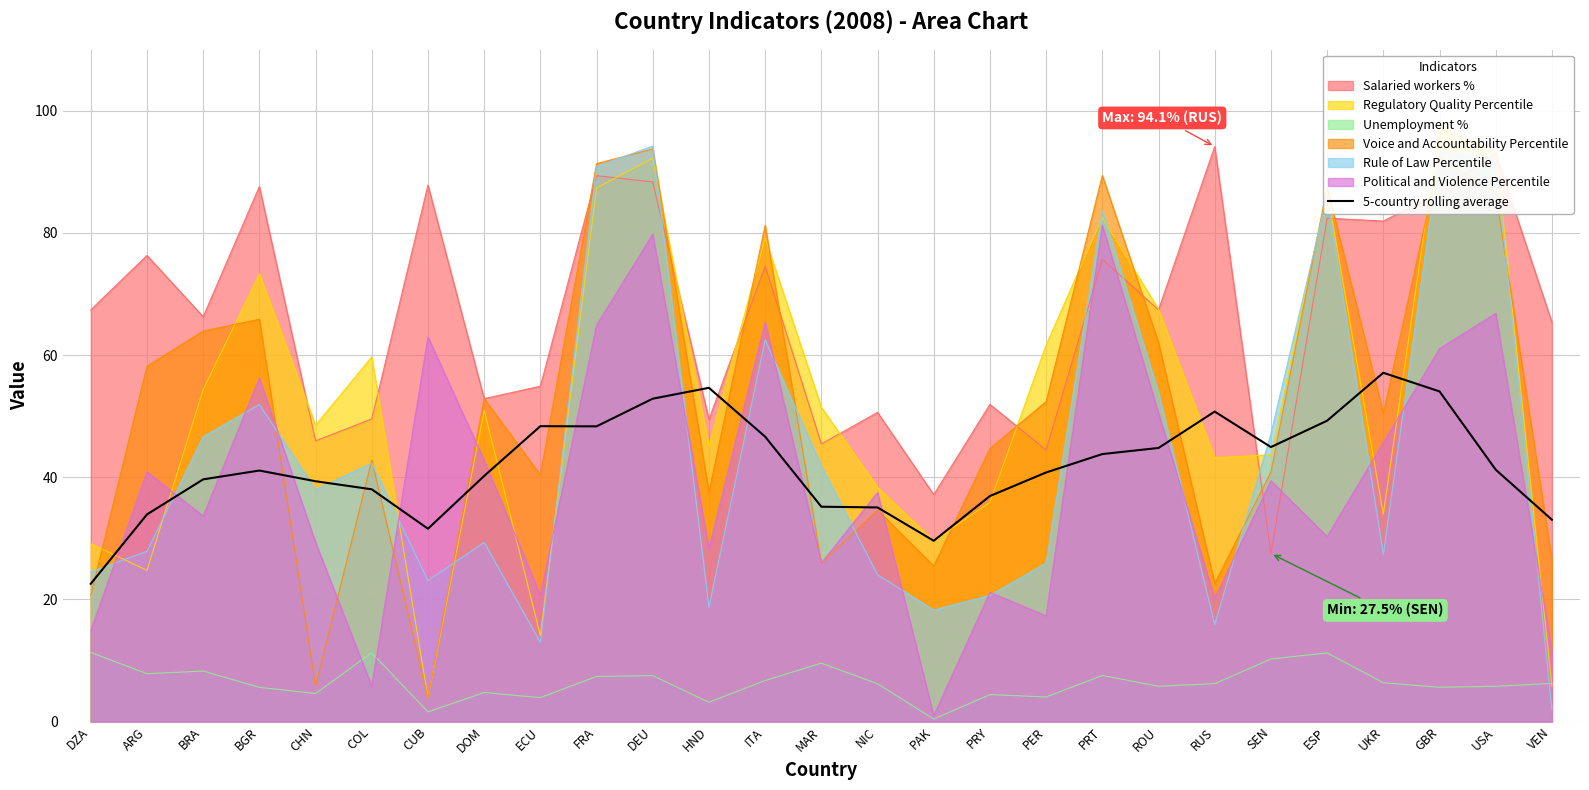

At which category does the chart reach its minimum across all series?

DZA